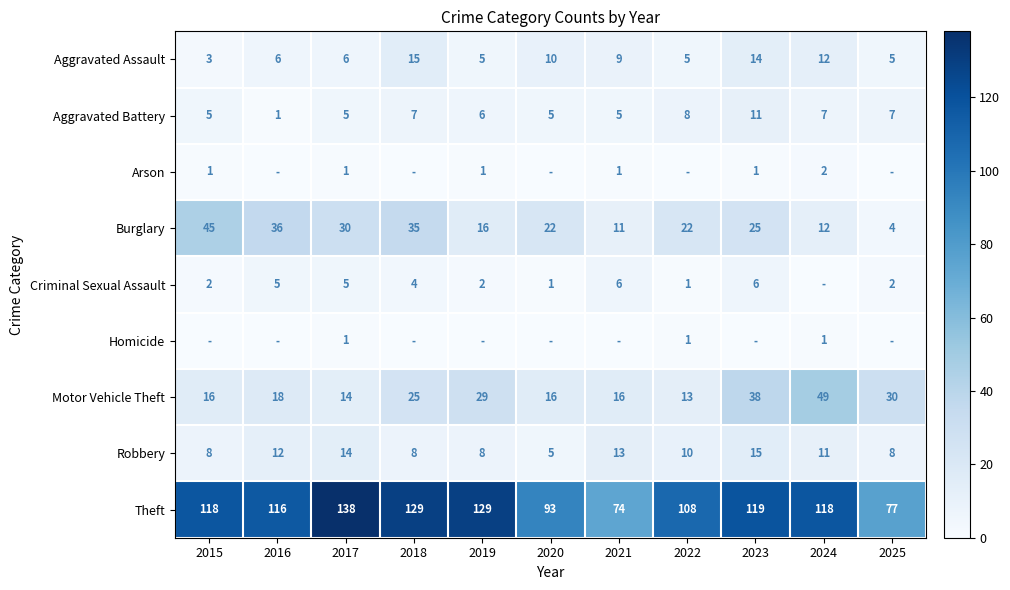

What is the difference between the maximum and minimum values in the Aggravated Battery series?

10